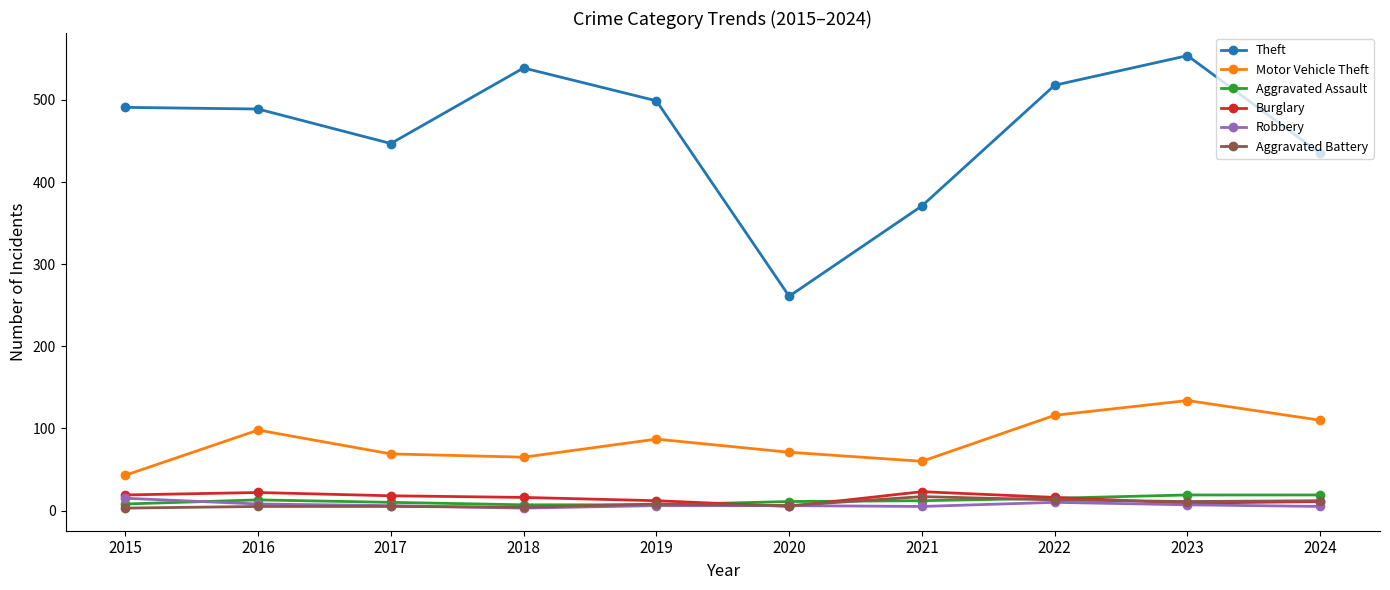

What is the total value across all series at 2022?

688